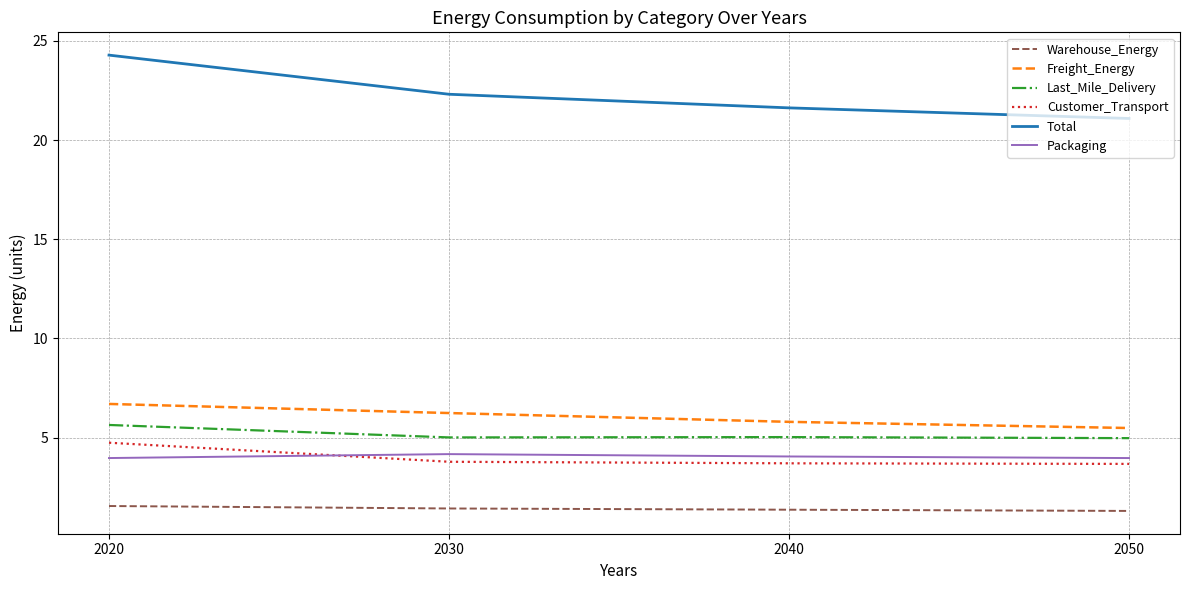

List the labels in order of Total value, largest first.

2020, 2030, 2040, 2050